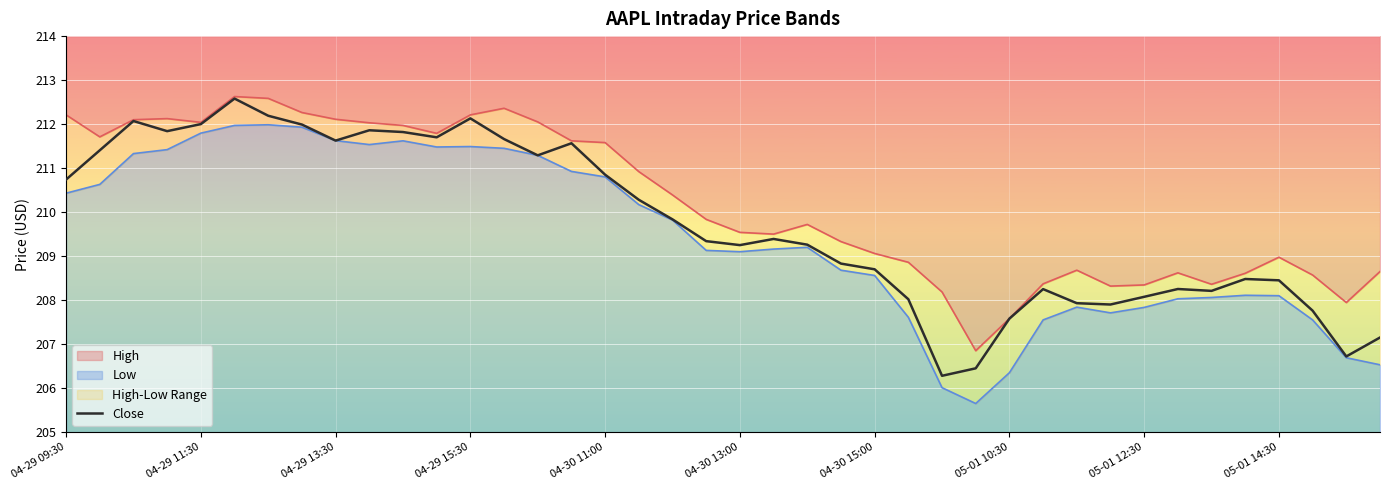

How many interior local valleys (lower than both neighbors) does the data have?

9